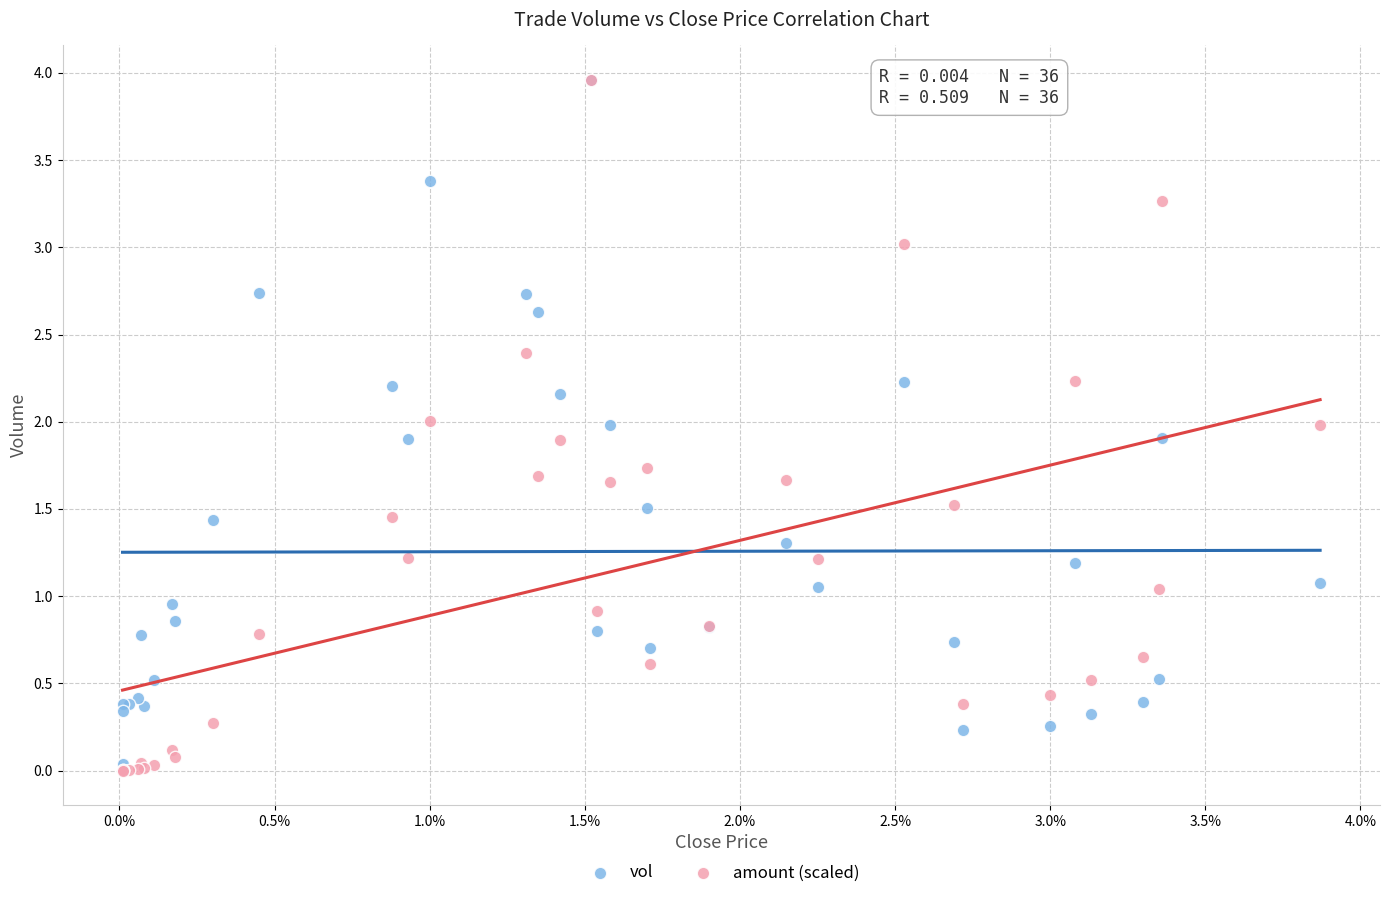

Which series has the widest spread of Y values?

amount (scaled)